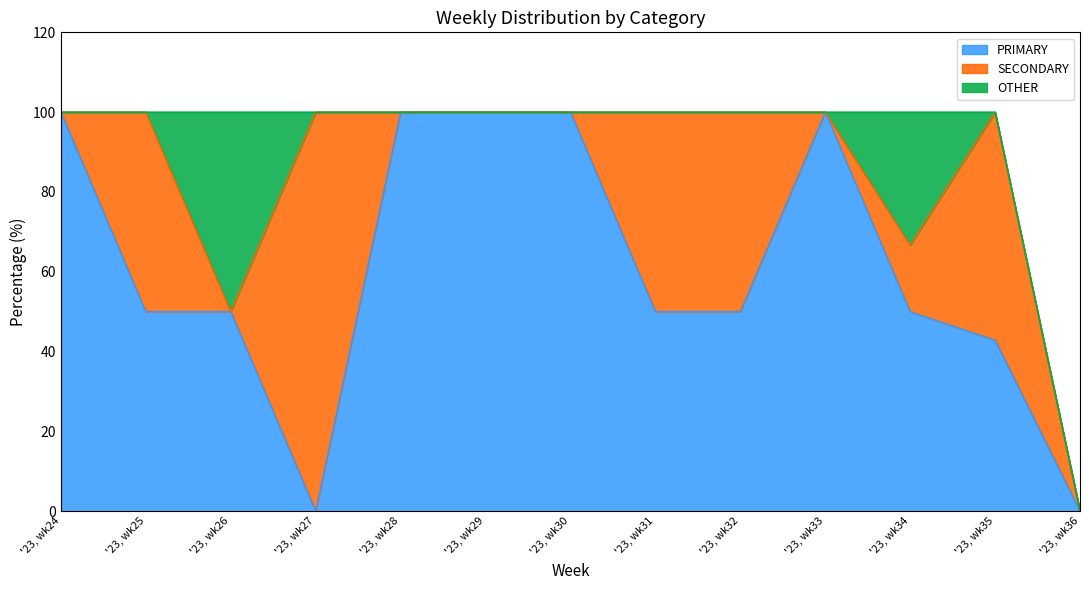

At which category does the chart reach its minimum across all series?

'23, wk27